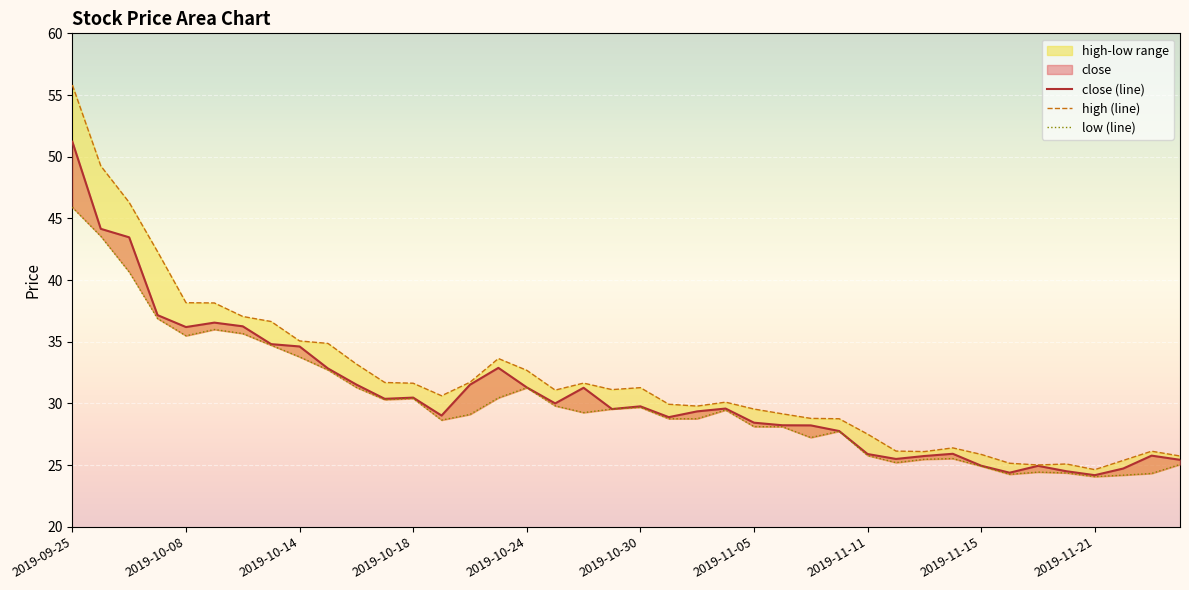

Which category has the lowest value across all series?

2019-11-21